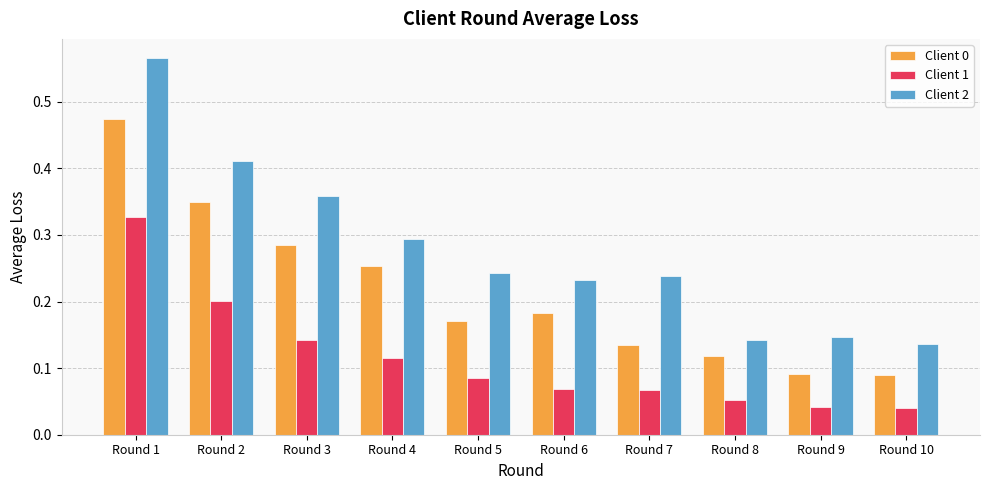

Is it true that Client 0 equals 0.2 at Round 7?

False